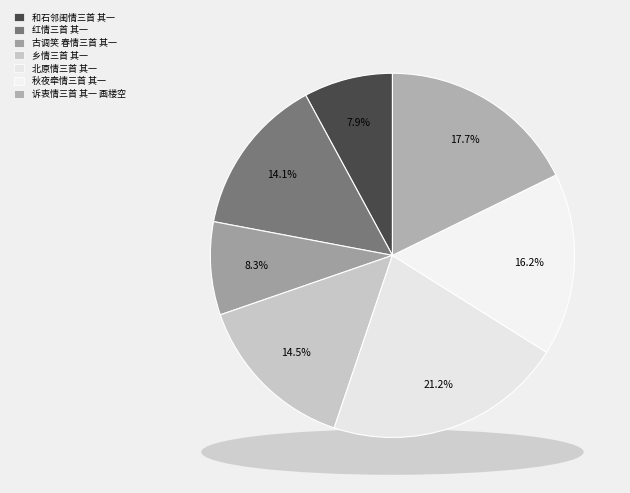

Which slice is the smallest?

和石邻闺情三首 其一